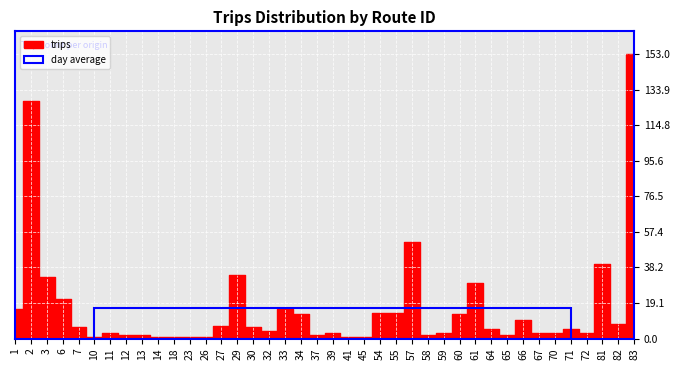

At which label is the value closest to 77?

57